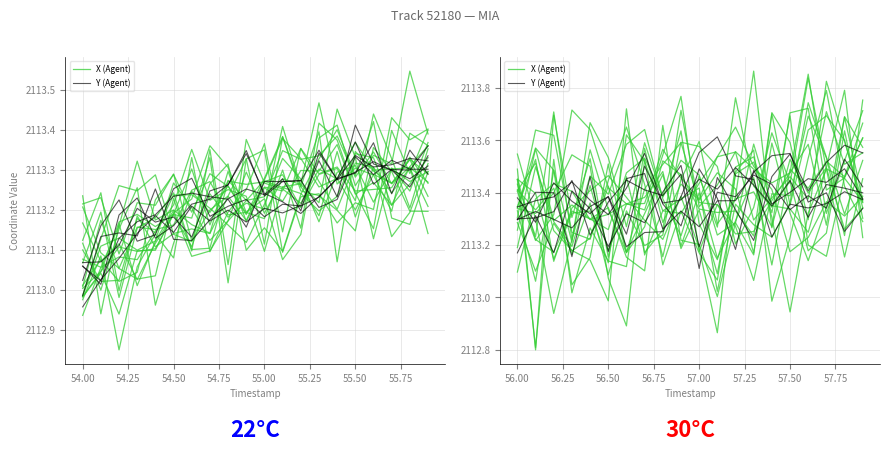

What are all the series names shown in the legend?

X (Agent), Y (Agent)